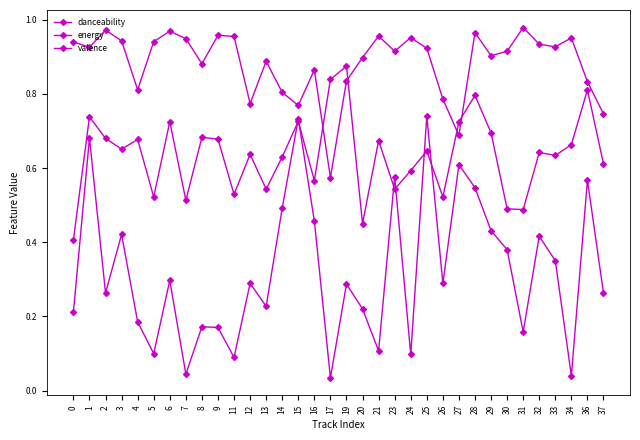

How many lines are shown in the chart?

3